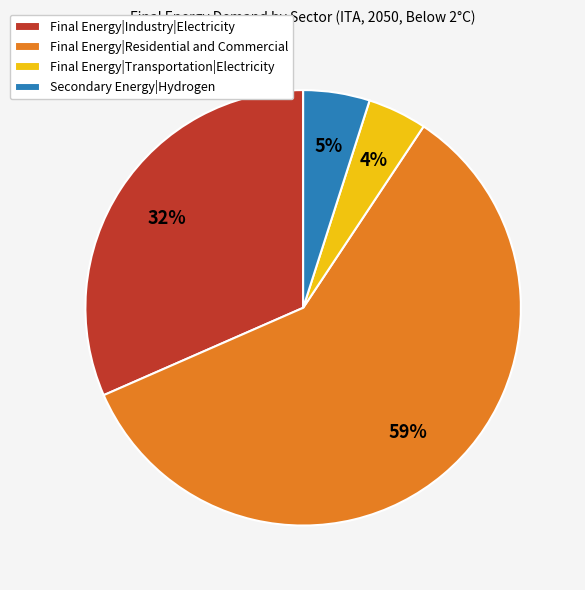

Rank the categories by value from highest to lowest.

Final Energy|Residential and Commercial, Final Energy|Industry|Electricity, Secondary Energy|Hydrogen, Final Energy|Transportation|Electricity